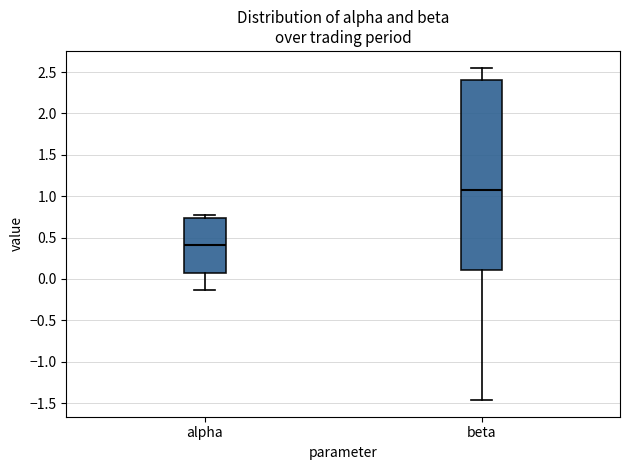

Reading left to right, read every box against the y-axis: the position of its median line, the range the box covers, and the ends of its whiskers. The values are not printed on the chart, so give them approximately, as read against the axis.

alpha: median 0.40, box 0.05 to 0.75, whiskers -0.15 to 0.75 (just above the box's upper edge)
beta: median 1.10, box 0.10 to 2.40, whiskers -1.45 to 2.55